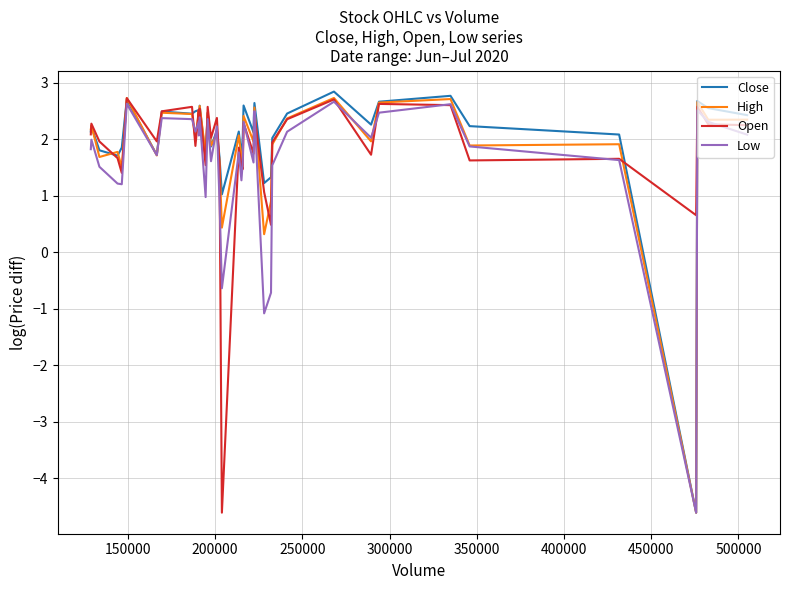

What is the greatest value displayed?

2.8